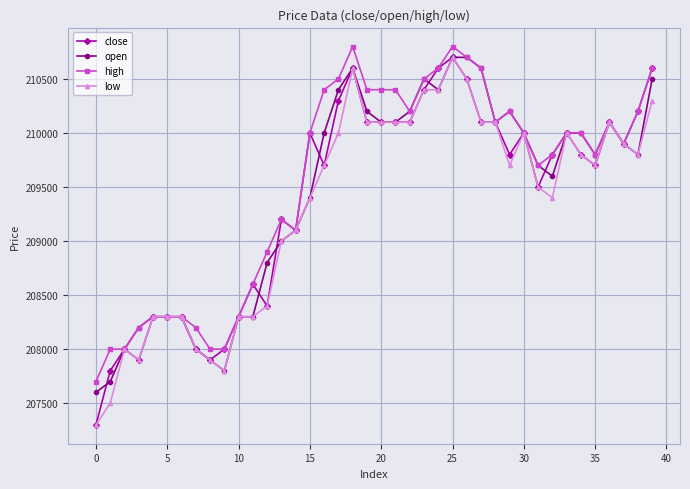

What is the maximum value for high?

210800